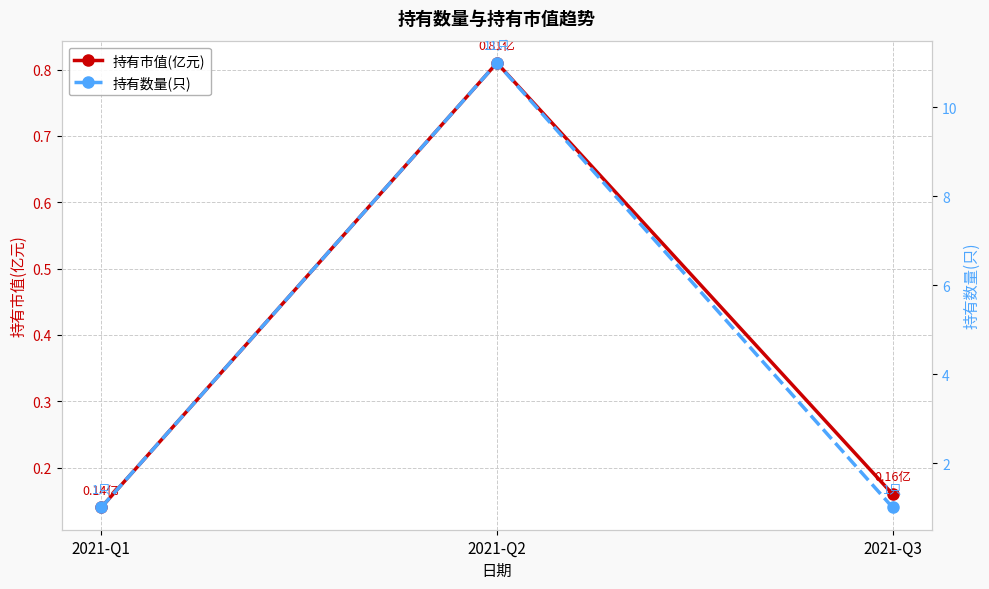

What is the total value across all series at 2021-Q3?

1.2